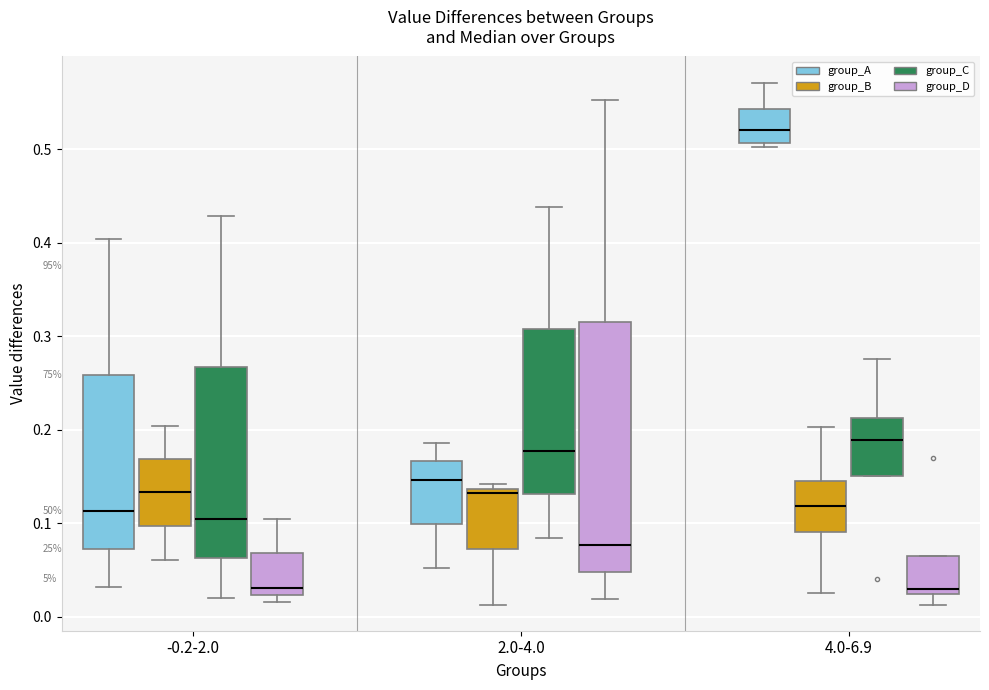

Reading left to right, read every box against the y-axis: the position of its median line, the range the box covers, and the ends of its whiskers. The values are not printed on the chart, so give them approximately, as read against the axis.

-0.2-2.0 (group_A): median 0.11, box 0.07 to 0.26, whiskers 0.03 to 0.40
-0.2-2.0 (group_B): median 0.13, box 0.10 to 0.17, whiskers 0.06 to 0.20
-0.2-2.0 (group_C): median 0.11, box 0.06 to 0.27, whiskers 0.02 to 0.43
-0.2-2.0 (group_D): median 0.03, box 0.02 to 0.07, whiskers 0.02 (just below the box's lower edge) to 0.10
2.0-4.0 (group_A): median 0.15, box 0.10 to 0.17, whiskers 0.05 to 0.19
2.0-4.0 (group_B): median 0.13, box 0.07 to 0.14, whiskers 0.01 to 0.14 (just above the box's upper edge)
2.0-4.0 (group_C): median 0.18, box 0.13 to 0.31, whiskers 0.08 to 0.44
2.0-4.0 (group_D): median 0.08, box 0.05 to 0.32, whiskers 0.02 to 0.55
4.0-6.9 (group_A): median 0.52, box 0.51 to 0.54, whiskers 0.50 to 0.57
4.0-6.9 (group_B): median 0.12, box 0.09 to 0.14, whiskers 0.03 to 0.20
4.0-6.9 (group_C): median 0.19, box 0.15 to 0.21, whiskers 0.15 to 0.28
4.0-6.9 (group_D): median 0.03, box 0.02 to 0.07, whiskers 0.01 to 0.07